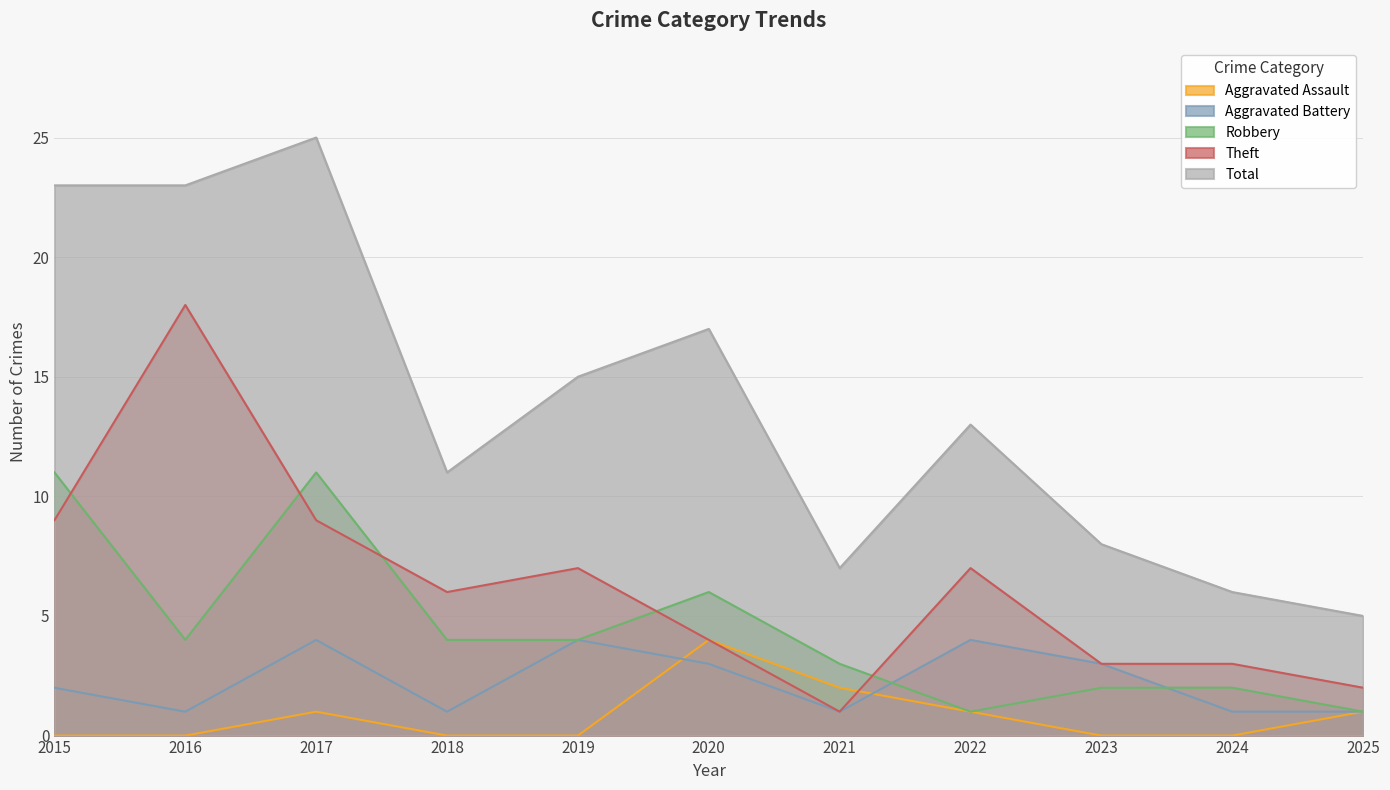

How many lines are shown in the chart?

5